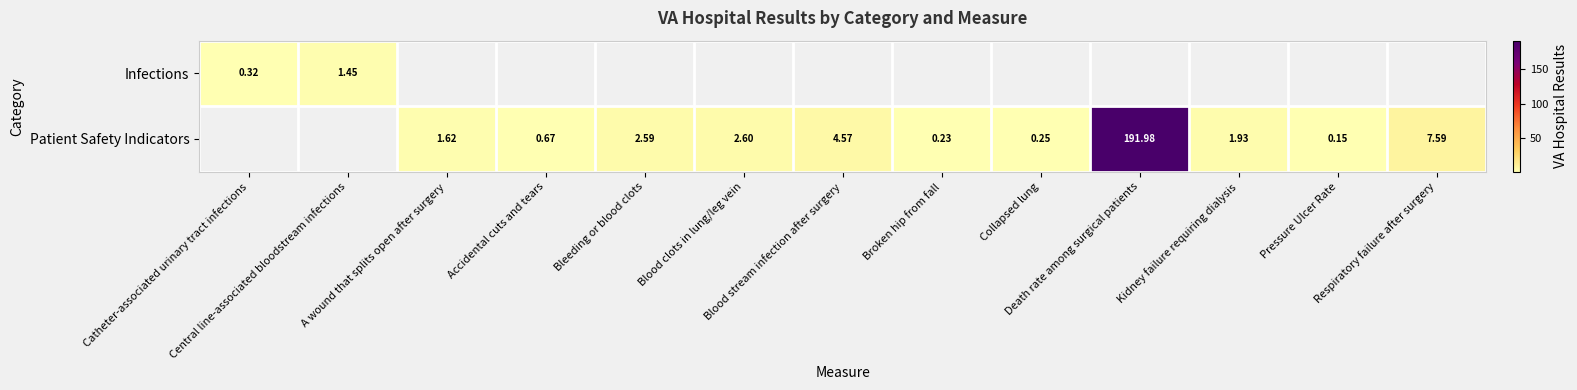

Count the Patient Safety Indicators values in the range 0 to 2.

6